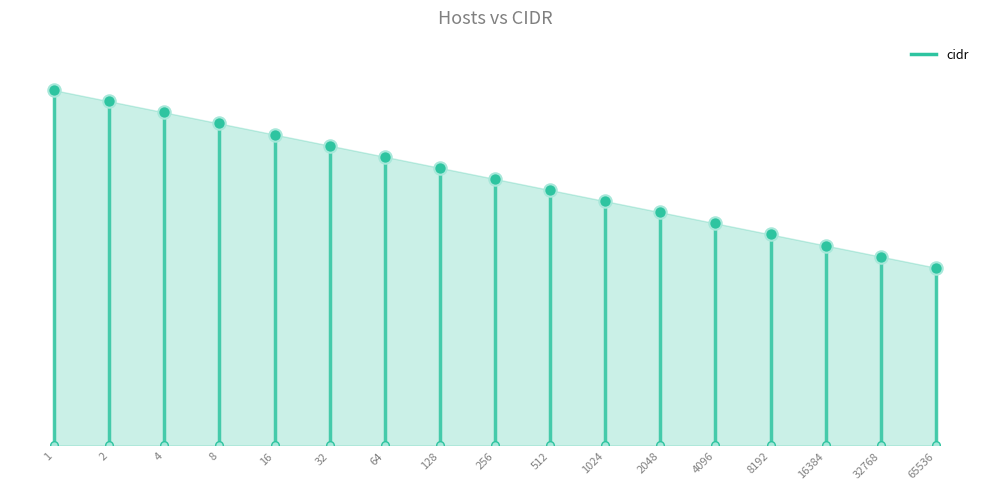

What is the change in value from 4096 to 65536?

-4